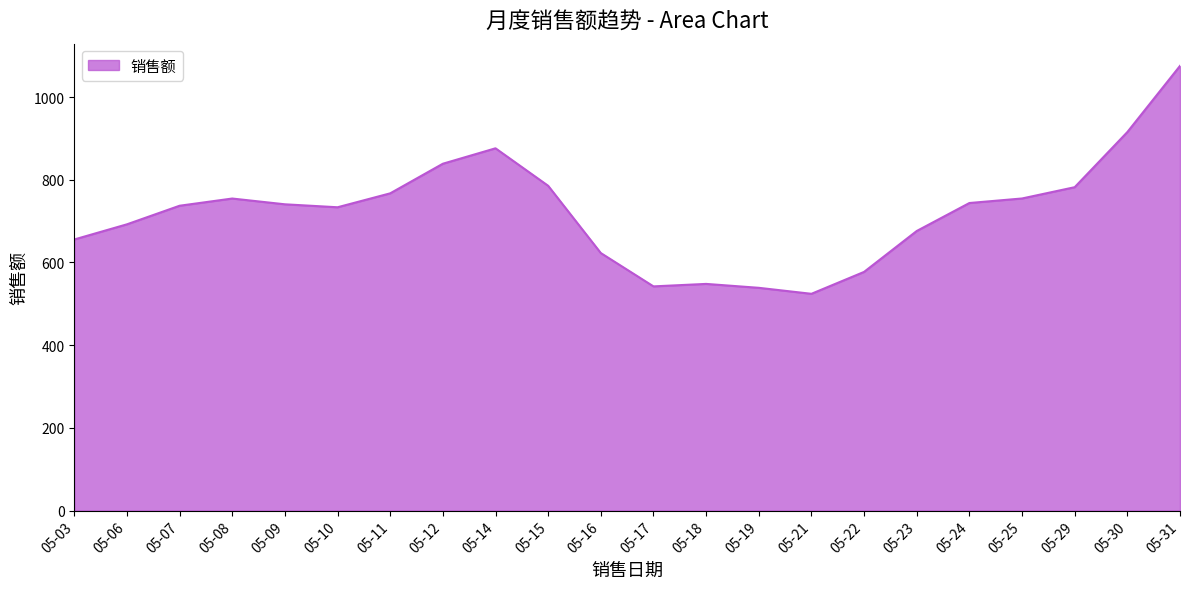

At which category does the chart reach its minimum across all series?

05-21